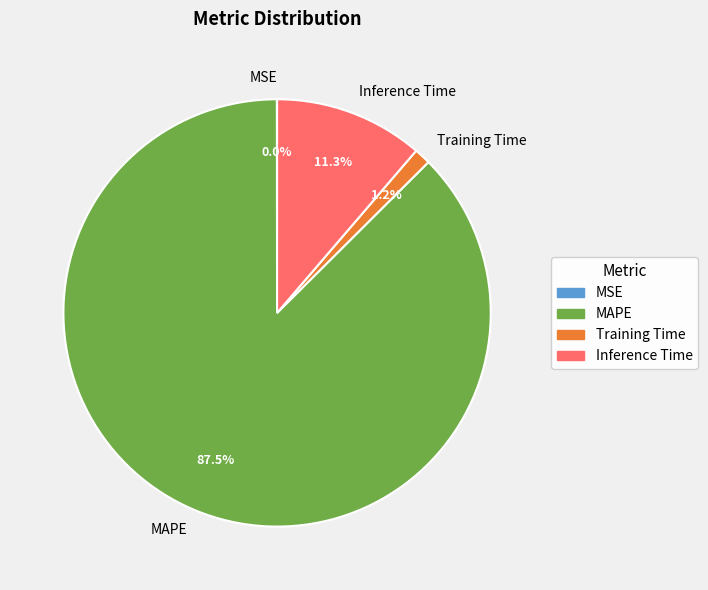

Is there a majority slice in this chart?

Yes